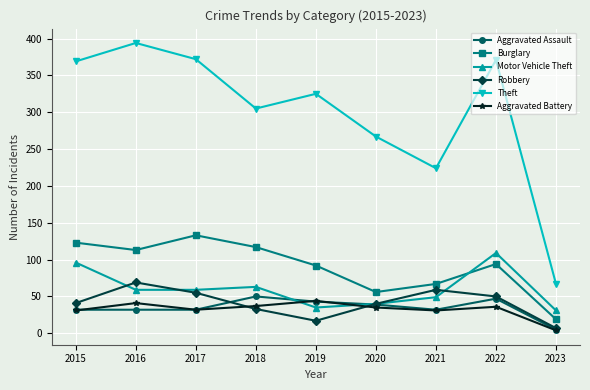

True or false: Theft has more than 2 interior local peaks.

True